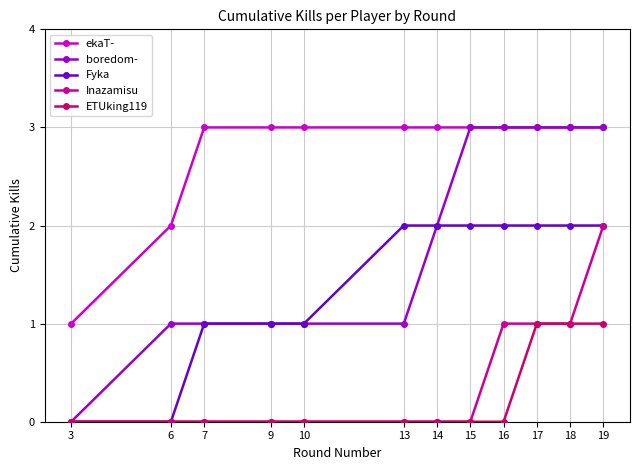

True or false: ETUking119 and ekaT- cross at least once.

False